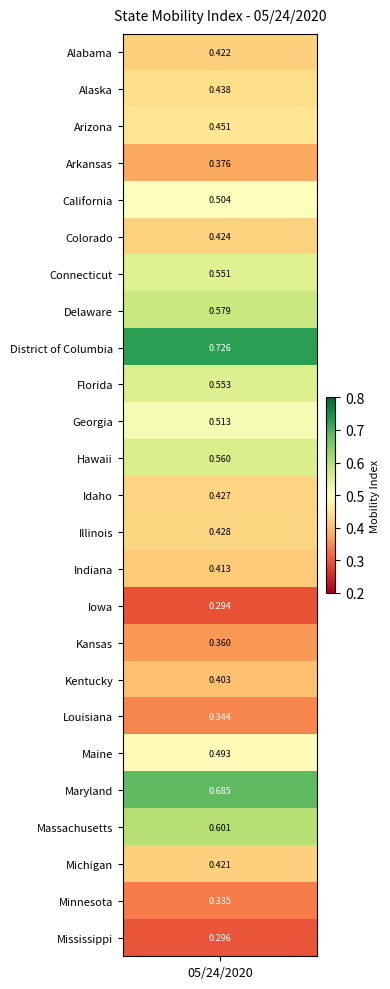

Read the value at 18.

0.3